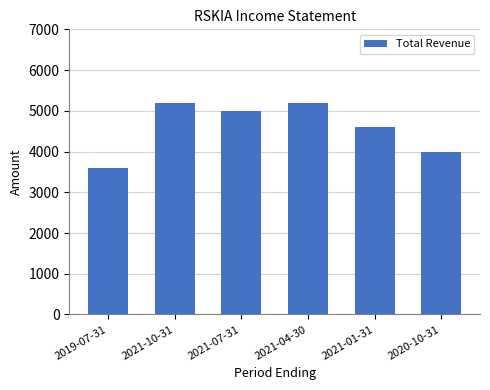

Which has a higher value, 2021-01-31 or 2021-10-31?

2021-10-31